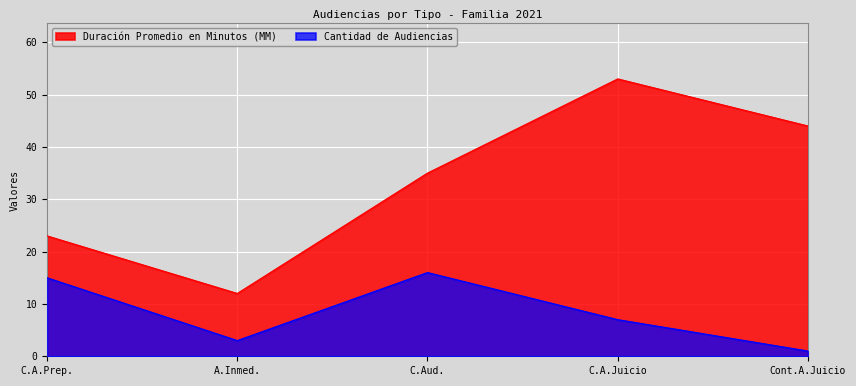

What position from the right is C.A.Prep.?

5